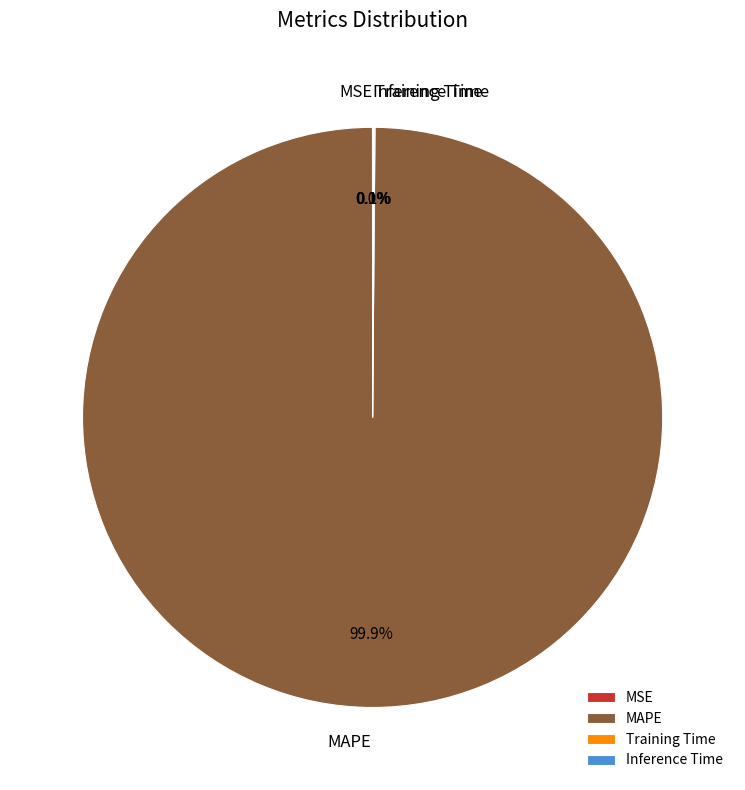

Does any single category account for the majority?

Yes